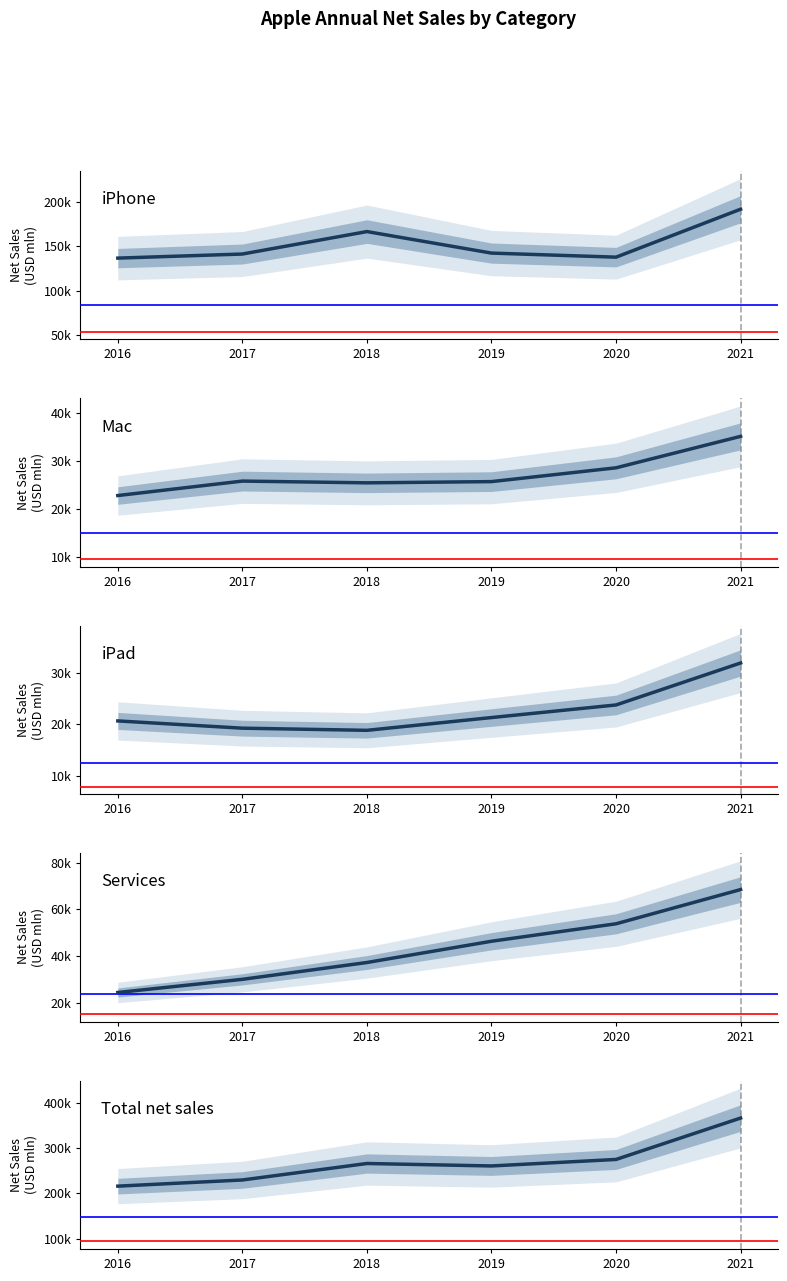

What is the sum of the Services values at 2017 and 2019?

76271